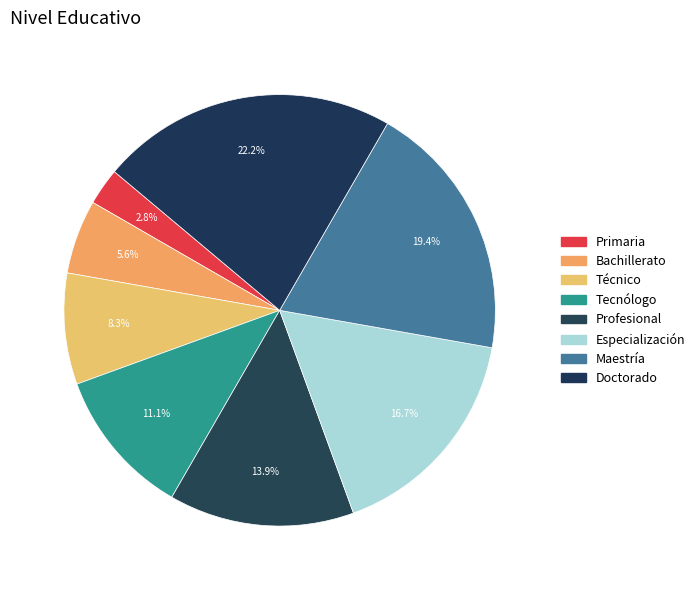

Count the number of slices in the pie.

8